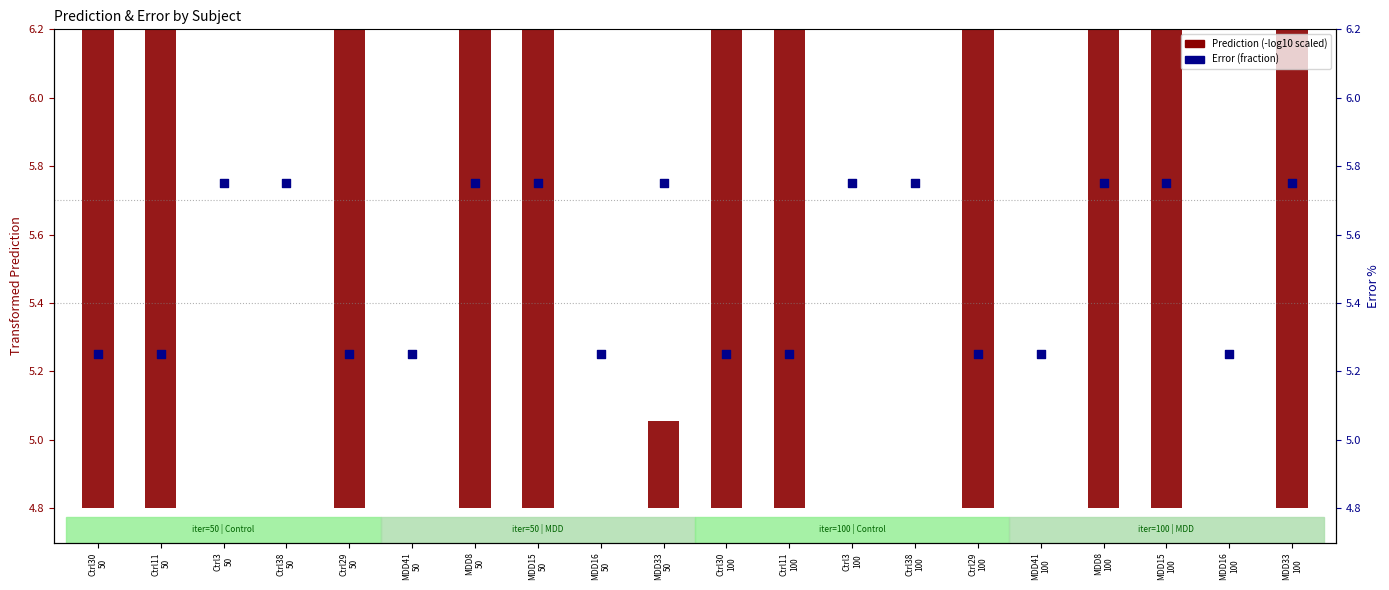

At which category is the sum across all series the highest?

MDD15
100